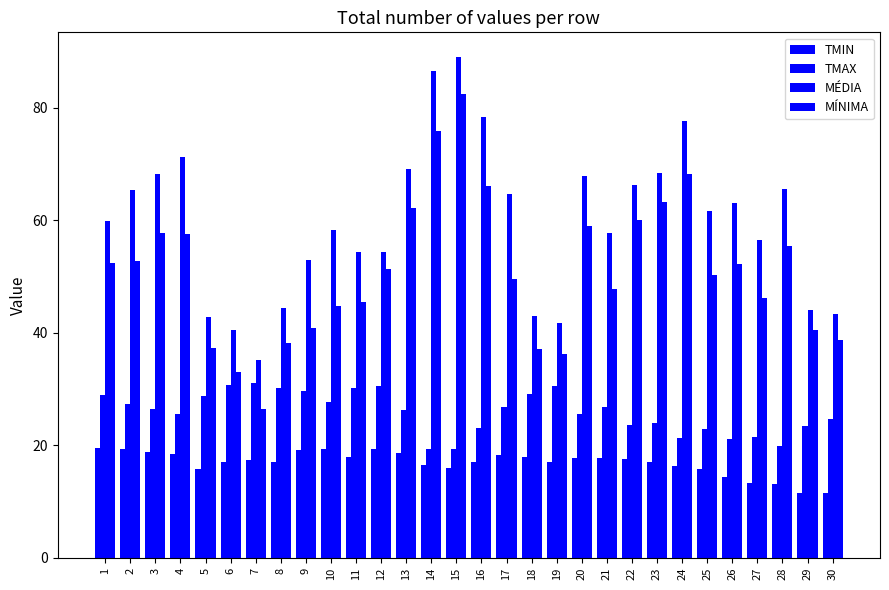

At which label does MÍNIMA first exceed 51?

1